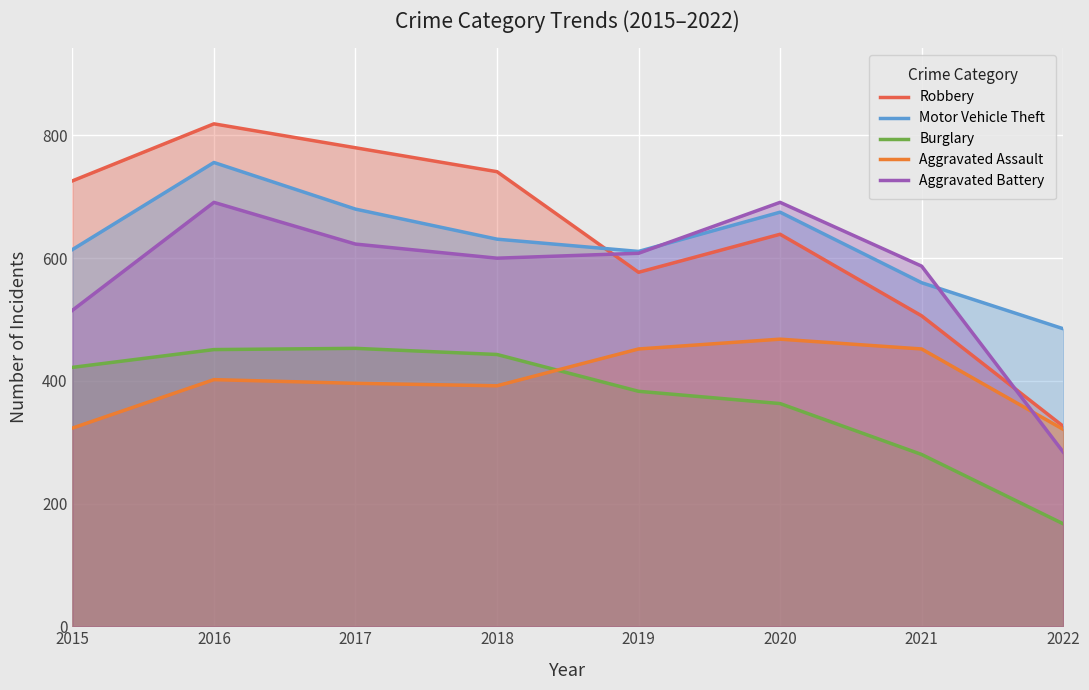

At which category is the sum across all series the highest?

2016